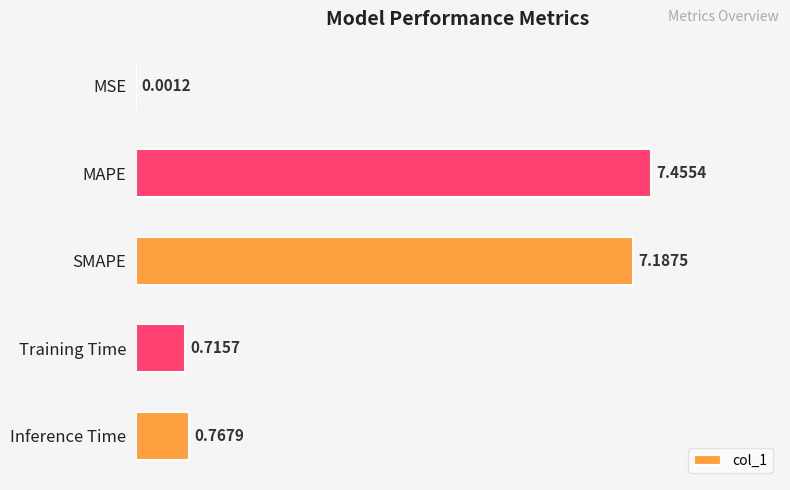

Which label corresponds to the largest value in the chart?

MAPE